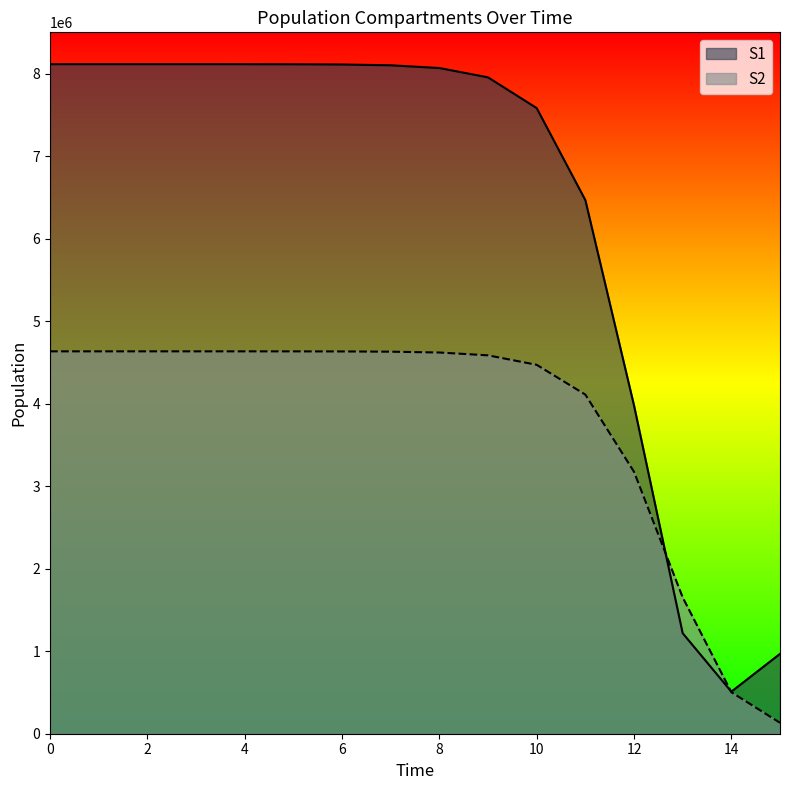

The S2 series shows 7519181.3 at 3. True or false?

False